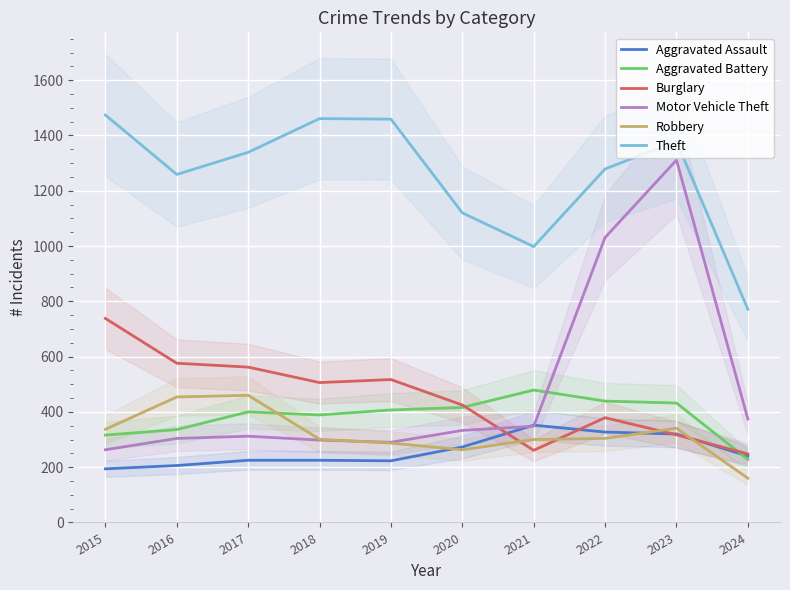

List the series in order of their peak value, highest first.

Theft, Motor Vehicle Theft, Burglary, Aggravated Battery, Robbery, Aggravated Assault